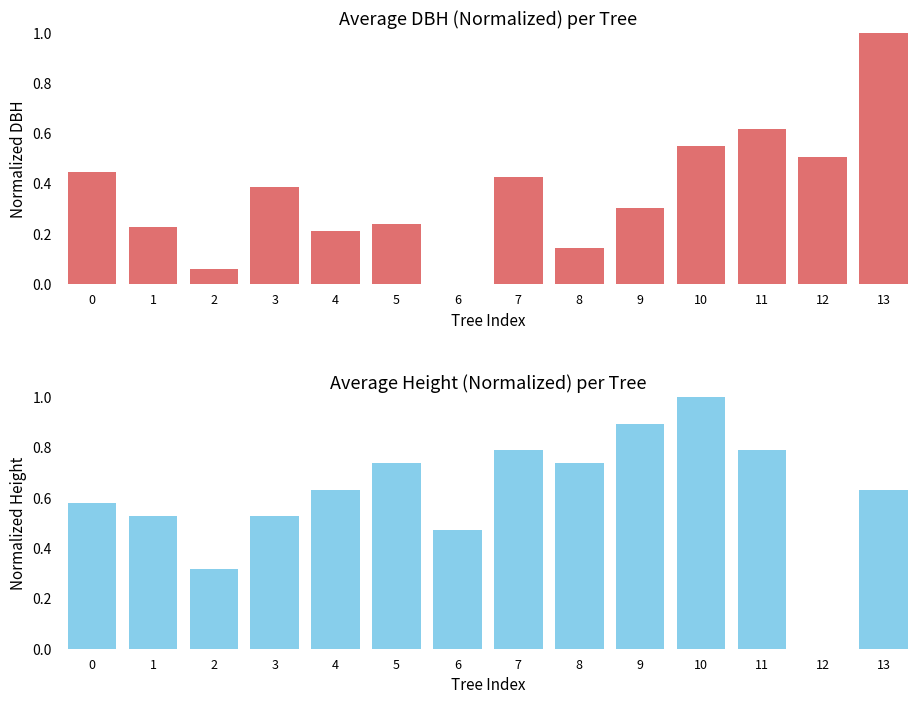

What value does the dbh series have at 9?

0.3